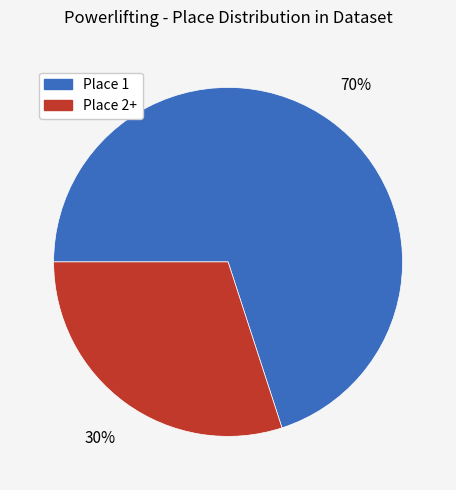

To the nearest percent, what is the combined percentage of Place 1 and Place 2+?

100%